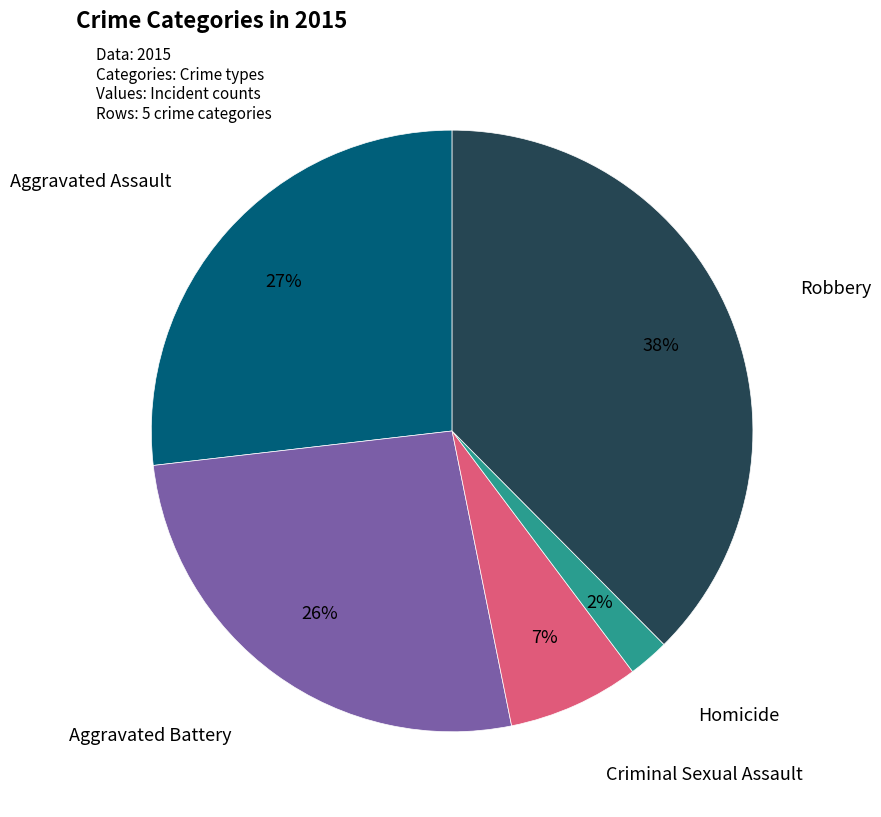

To the nearest percent, what portion does Robbery represent?

38%